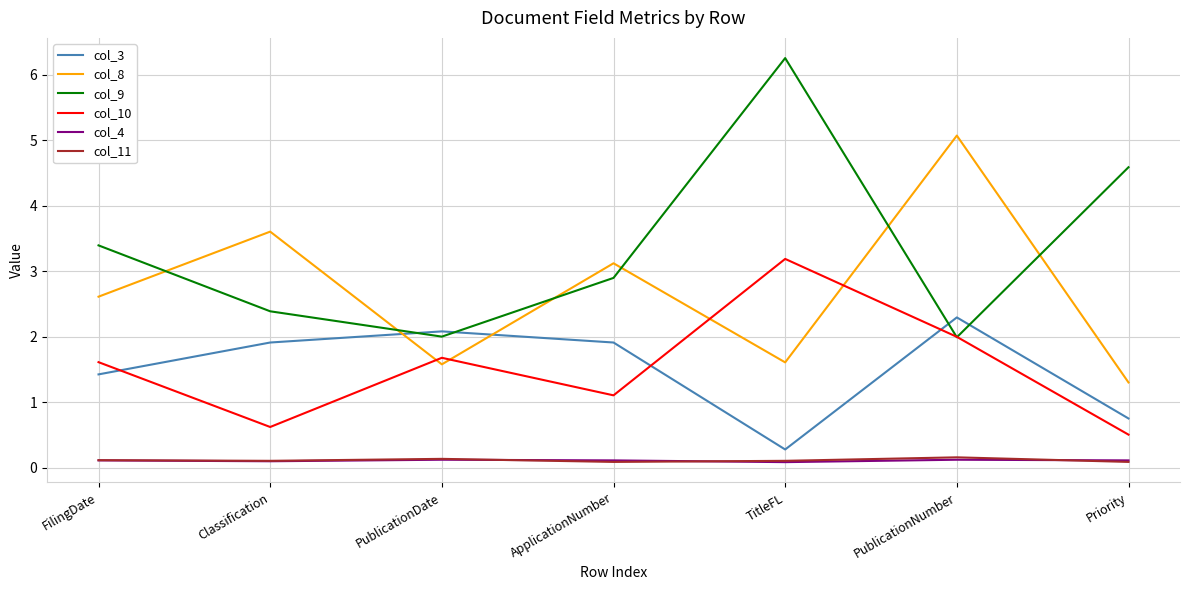

True or false: col_9 and col_4 intersect in this chart.

False